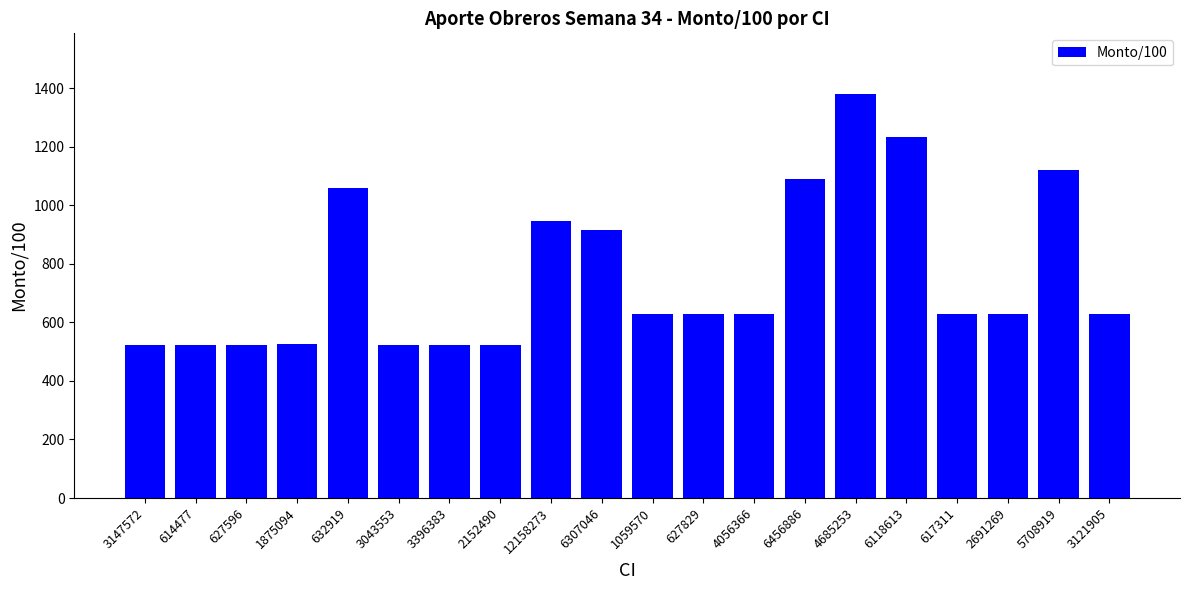

What is the value of the 8th bar from the left?

523.8